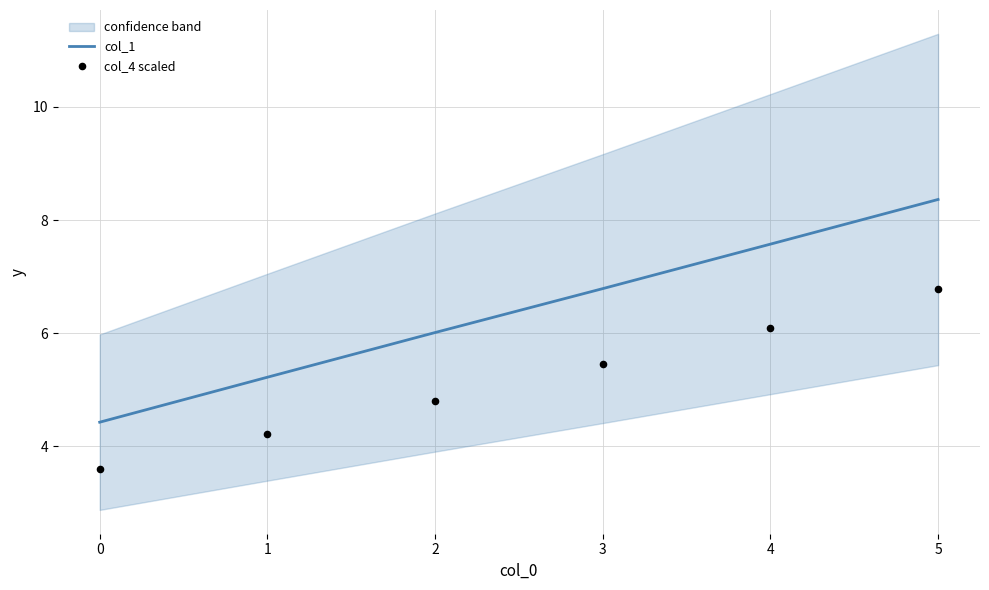

Which series reaches the minimum Y coordinate?

col_4 scaled